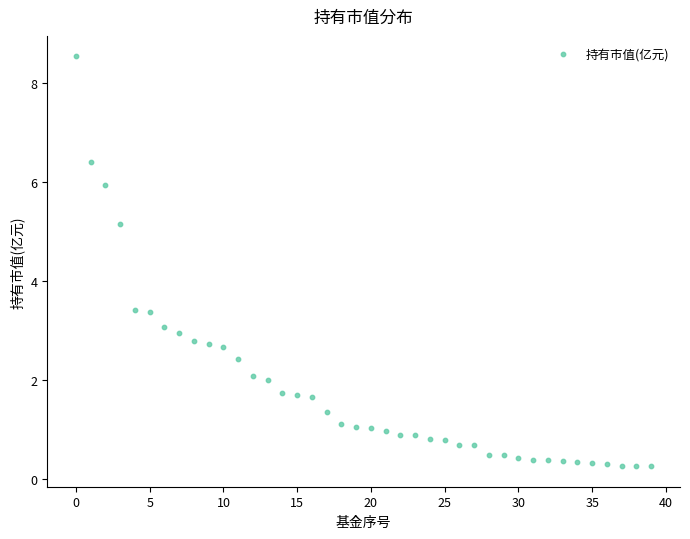

What is the range of Y values (max minus min)?

8.3